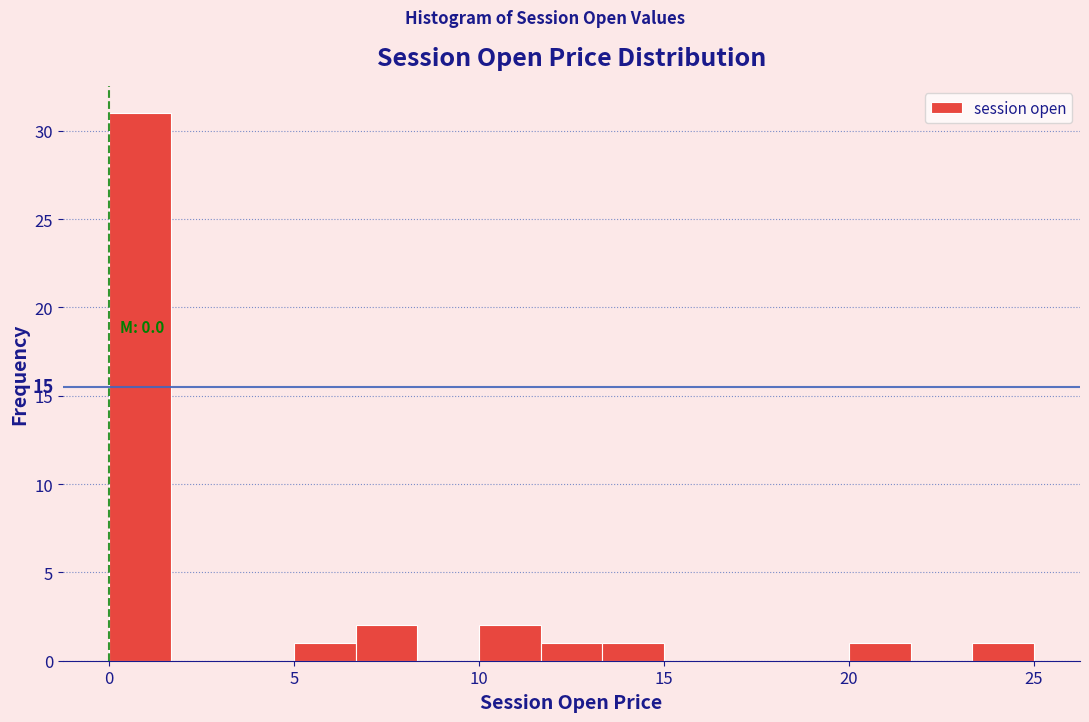

Read against the x-axis, roughly where is the centre of the tallest bar?

1.0